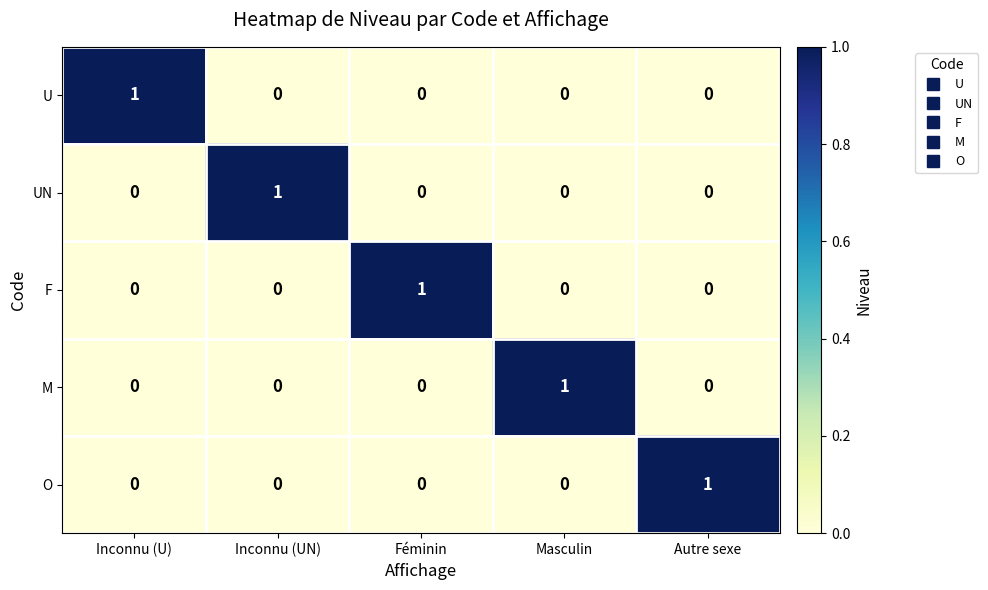

What is the total value across all series at Féminin?

1